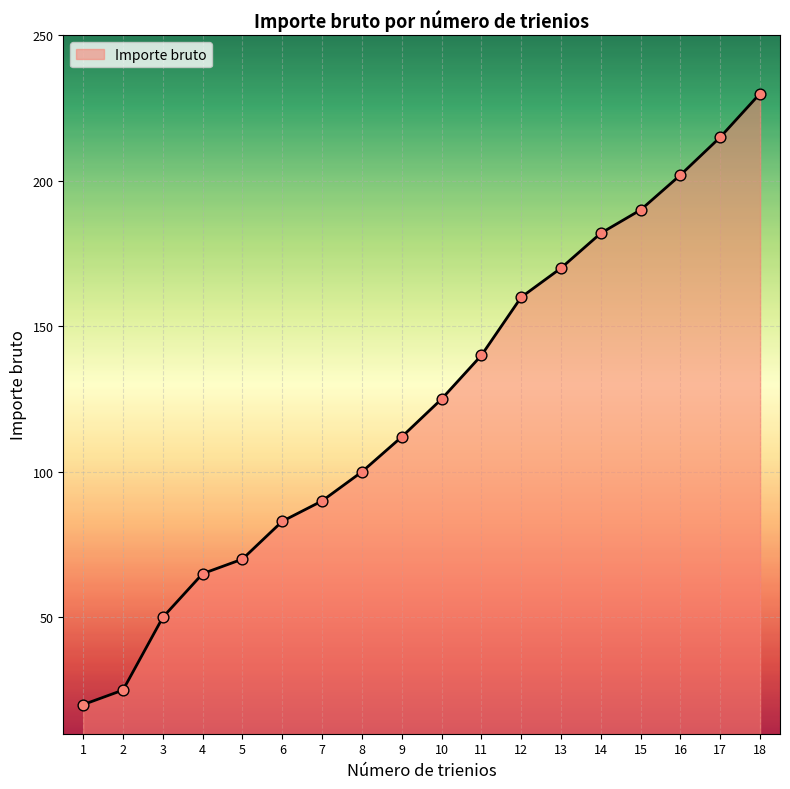

What is the change in value from 8 to 14?

+82